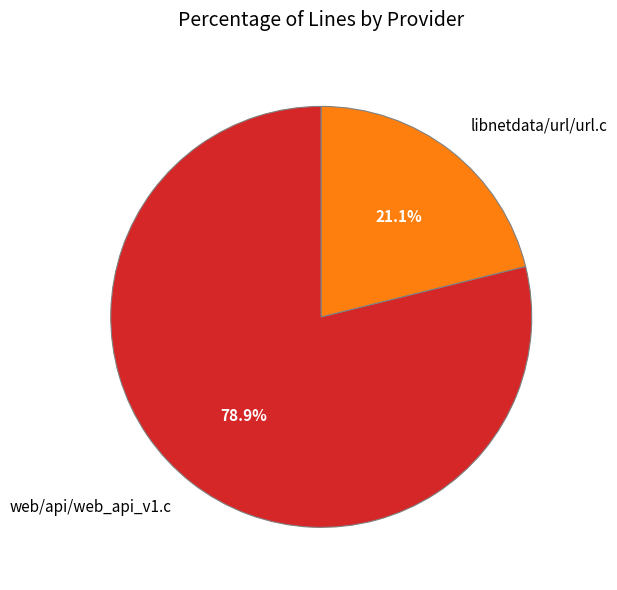

What is the largest slice in the pie chart?

web/api/web_api_v1.c